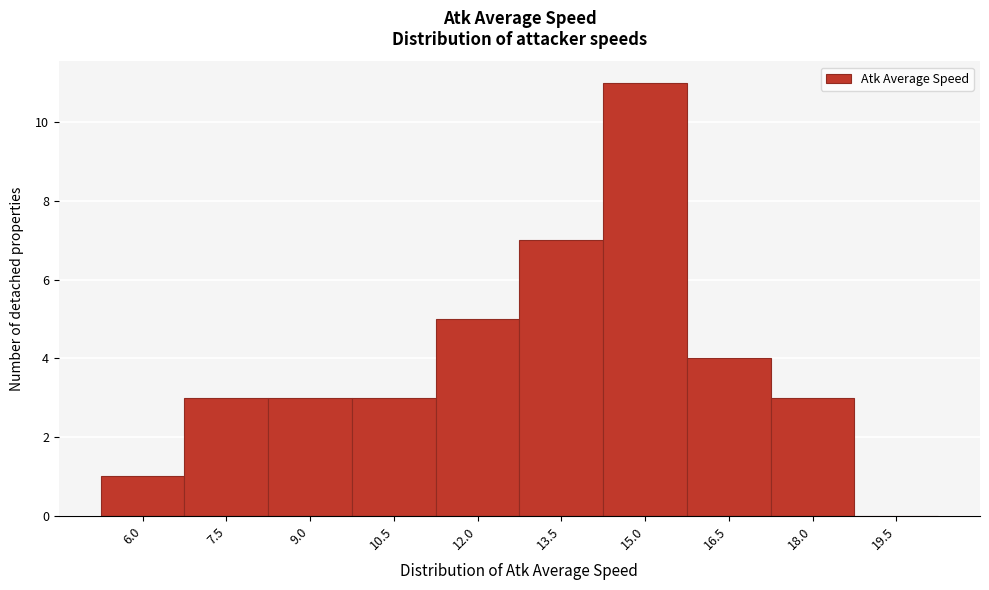

Reading right to left, extract all data points from this chart.

19.5=0	18.0=3	16.5=4	15.0=11	13.5=7	12.0=5	10.5=3	9.0=3	7.5=3	6.0=1